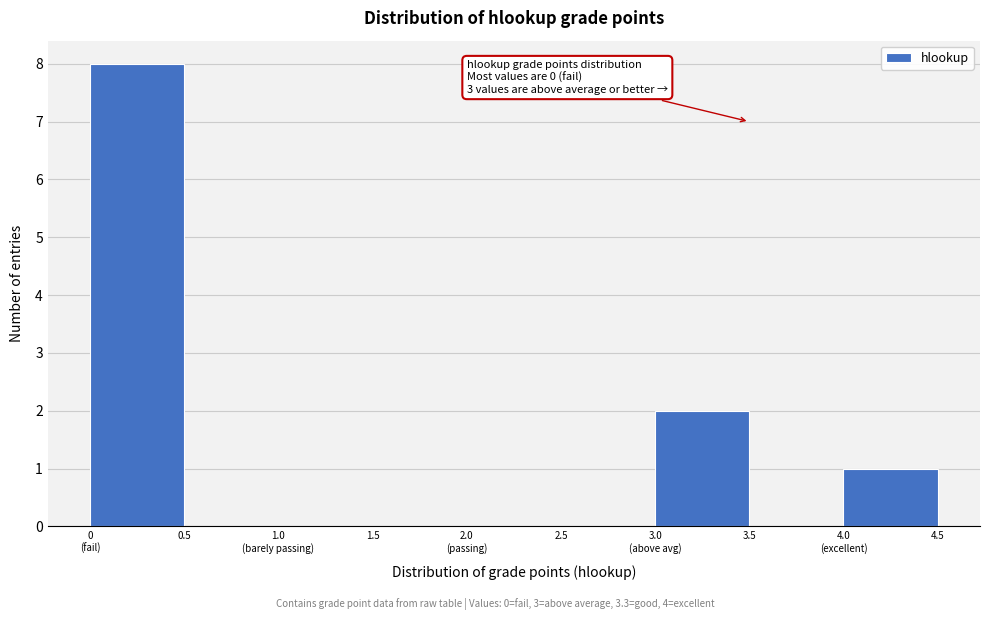

What is the sum of all values?

11